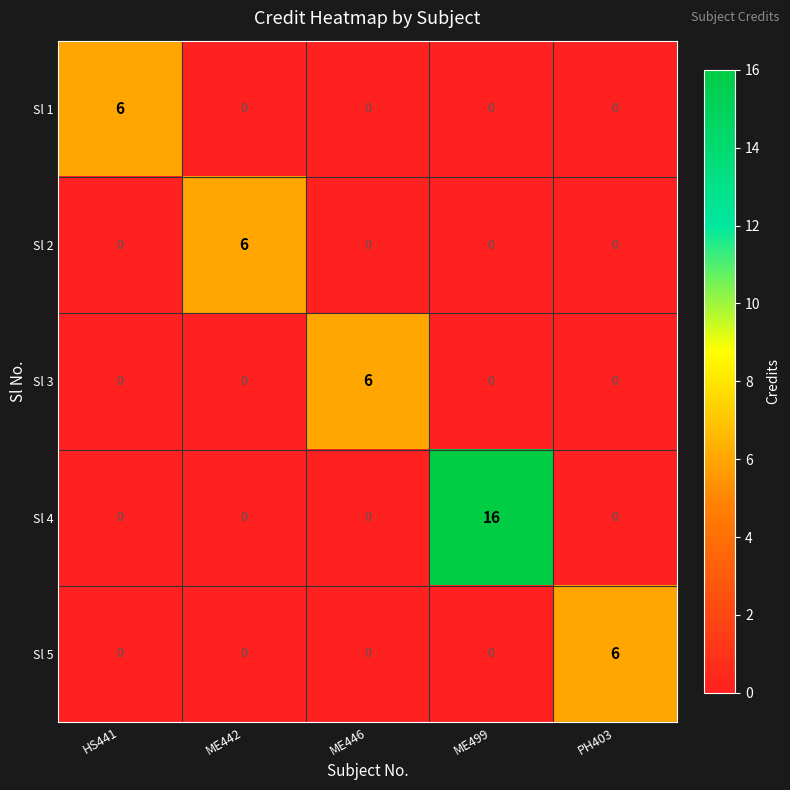

Reading right to left, transcribe all the data shown in this chart.

Sl 1: 0	0	0	0	6
Sl 2: 0	0	0	6	0
Sl 3: 0	0	6	0	0
Sl 4: 0	16	0	0	0
Sl 5: 6	0	0	0	0